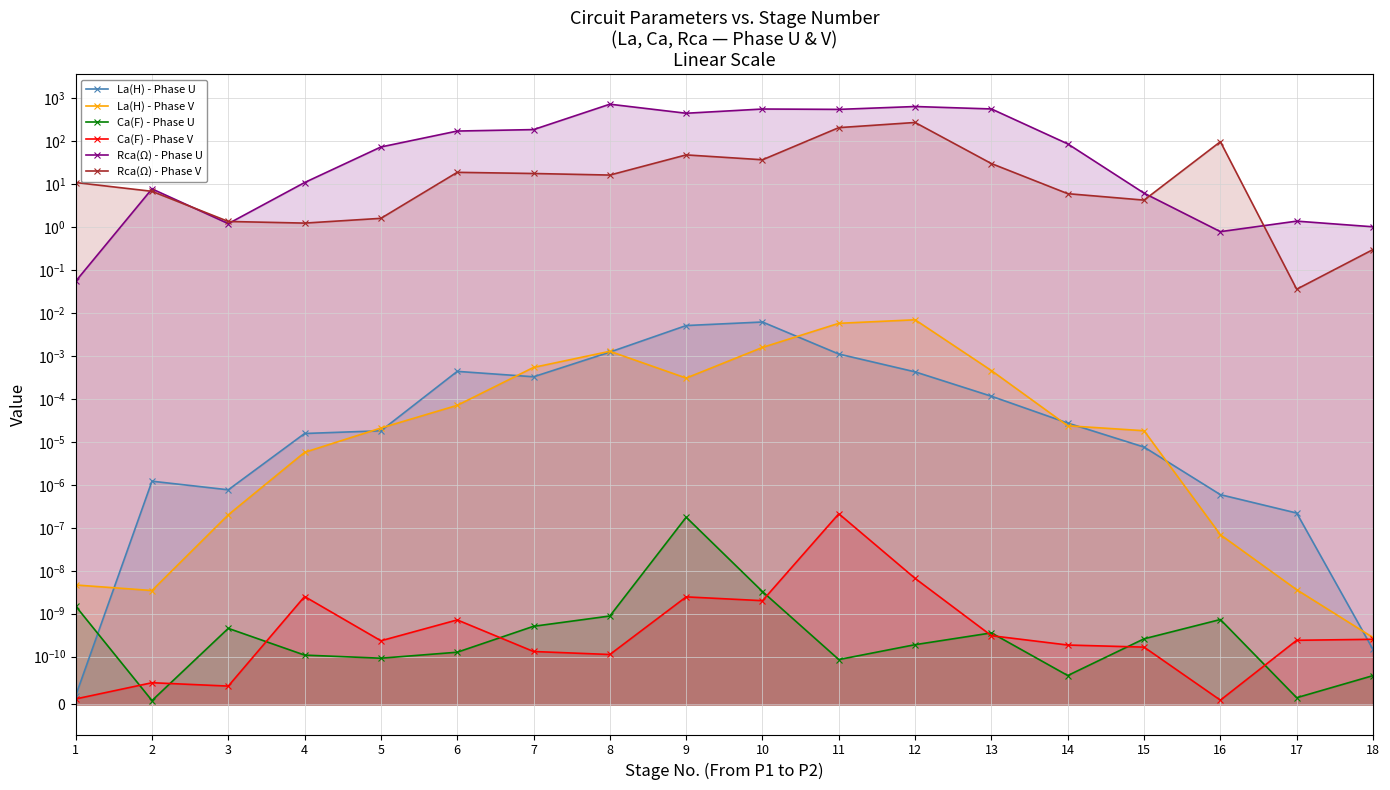

How many intersections are there between La(H) - Phase V and La(H) - Phase U?

10